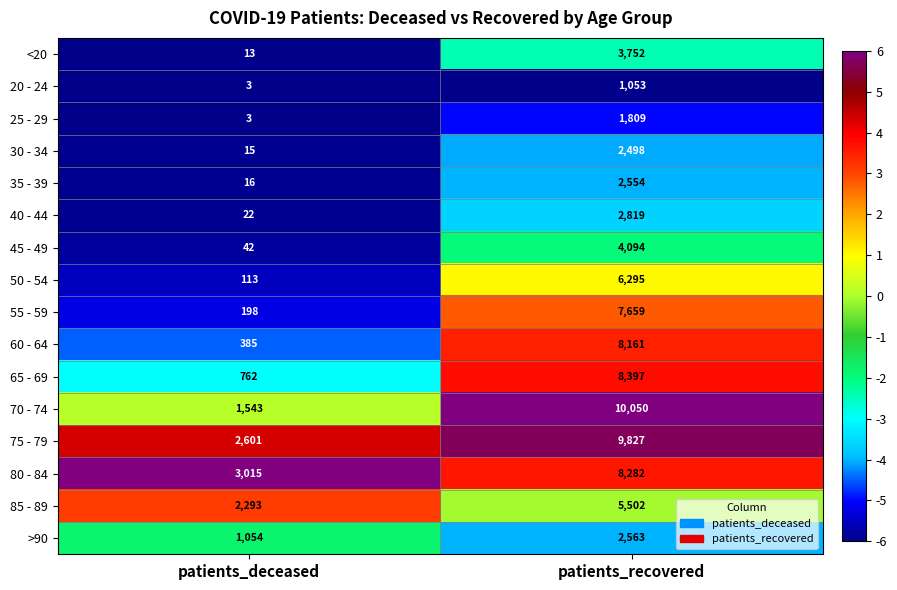

What is the difference between the maximum and minimum values in the 25 - 29 series?

1806